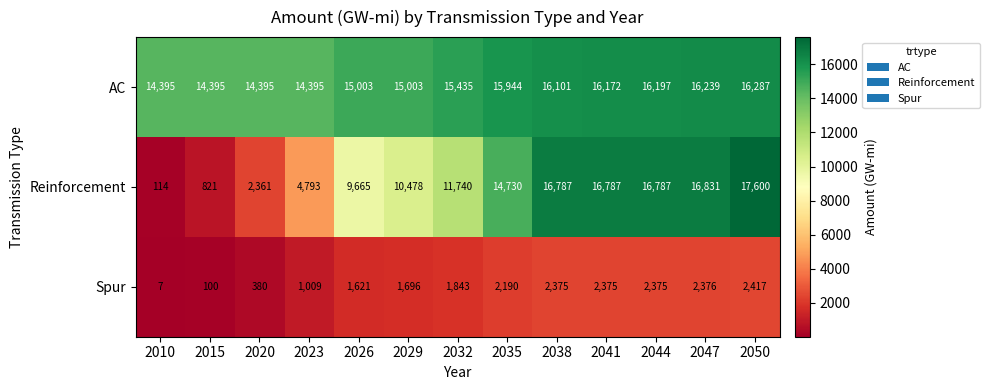

At 2020, list the series in order from smallest to largest.

Spur, Reinforcement, AC